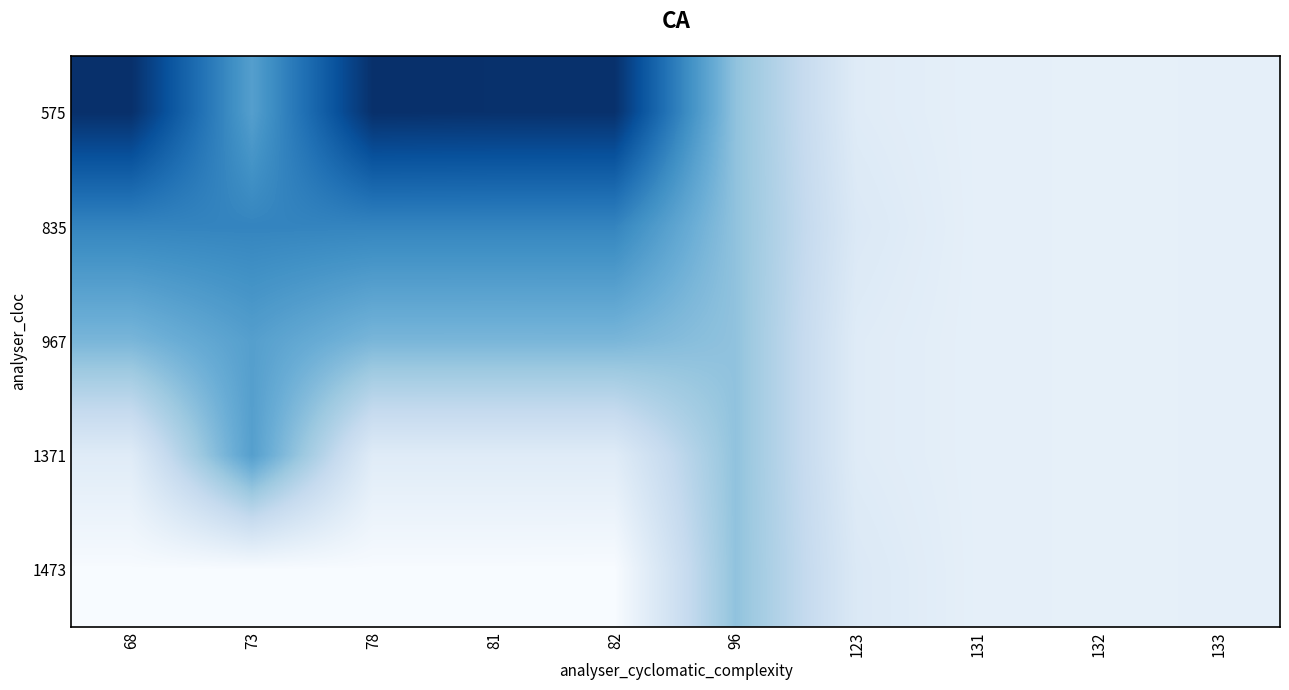

Where does the 575 series first go above 4081?

123